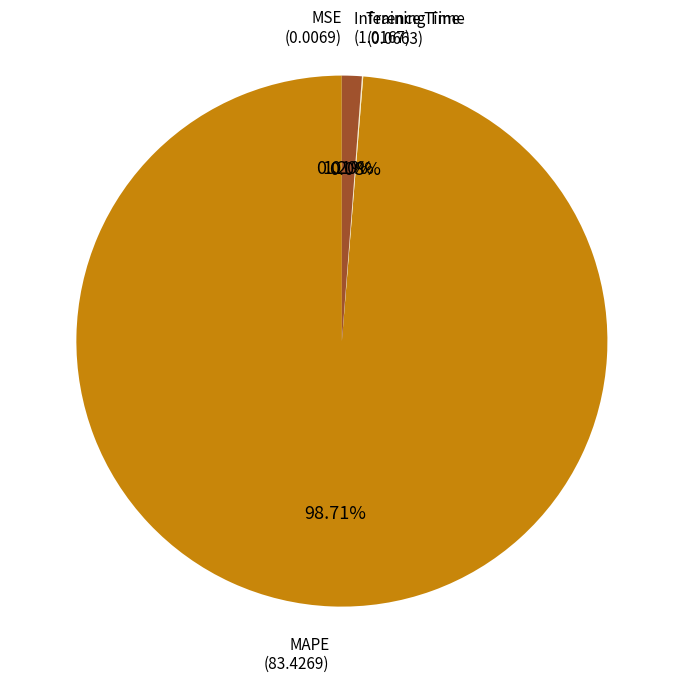

Does MAPE (83.4269) account for over 50% of the chart?

Yes